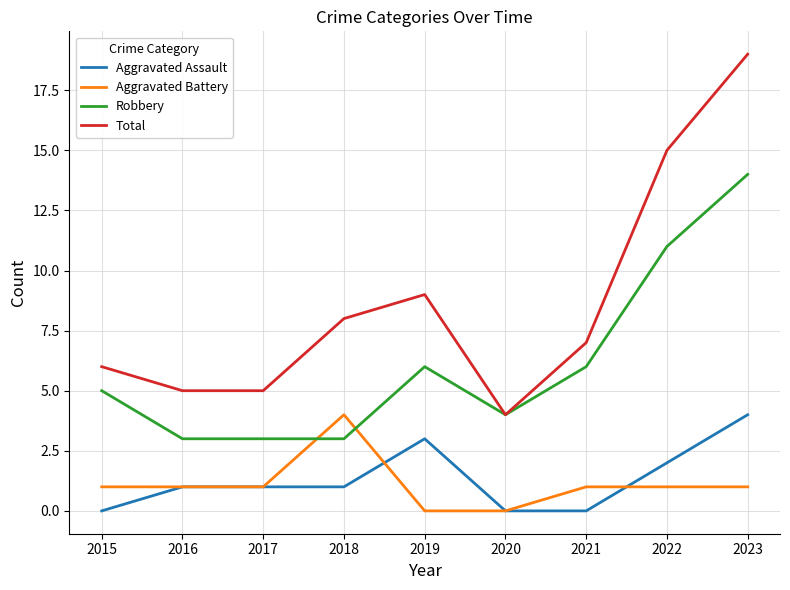

Reading left to right, extract all data points from this chart.

Aggravated Assault: 0	1	1	1	3	0	0	2	4
Aggravated Battery: 1	1	1	4	0	0	1	1	1
Robbery: 5	3	3	3	6	4	6	11	14
Total: 6	5	5	8	9	4	7	15	19